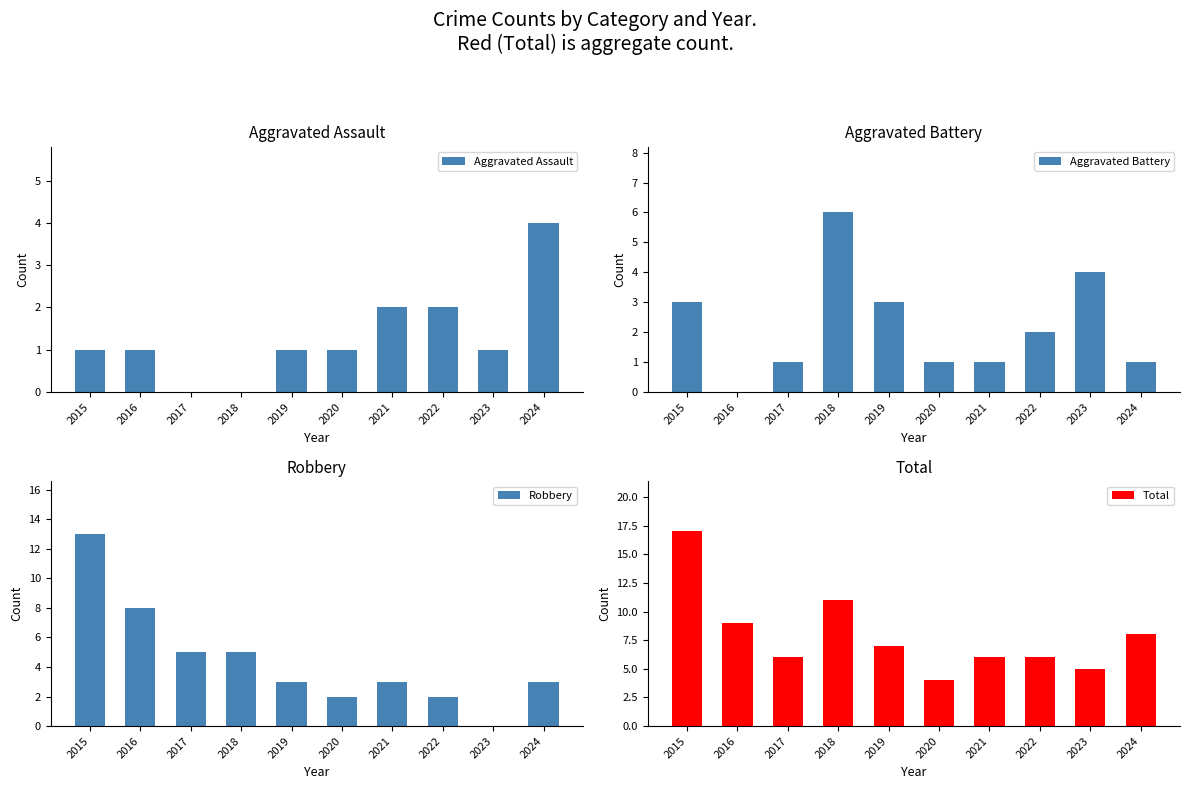

Reading left to right, list all the values displayed in this chart.

Aggravated Assault: 1	1	0	0	1	1	2	2	1	4
Aggravated Battery: 3	0	1	6	3	1	1	2	4	1
Robbery: 13	8	5	5	3	2	3	2	0	3
Total: 17	9	6	11	7	4	6	6	5	8